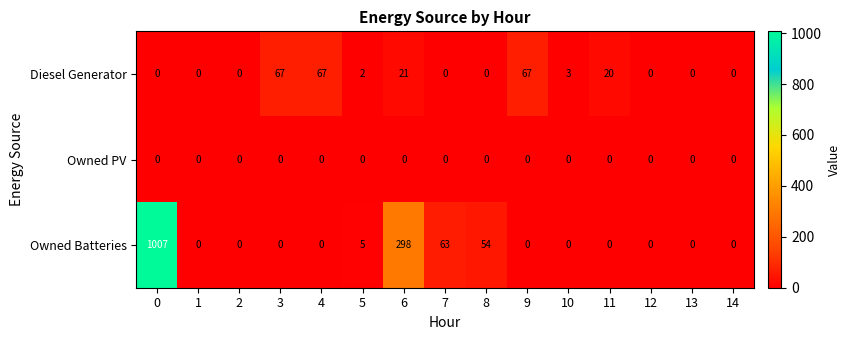

Which series has the largest total across all categories?

Owned Batteries